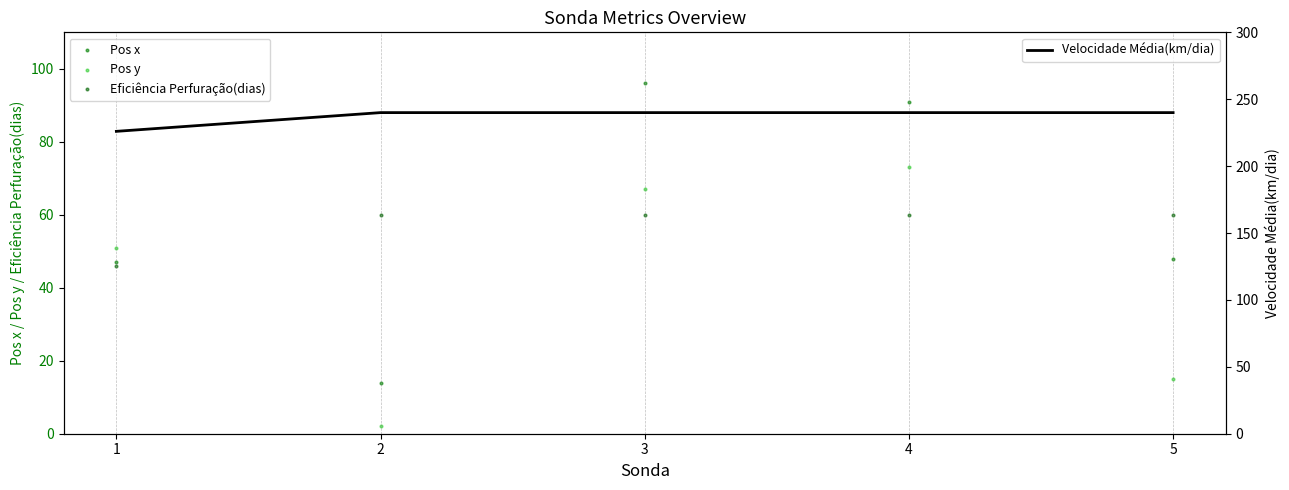

Which series contains the lowest Y value?

Pos y